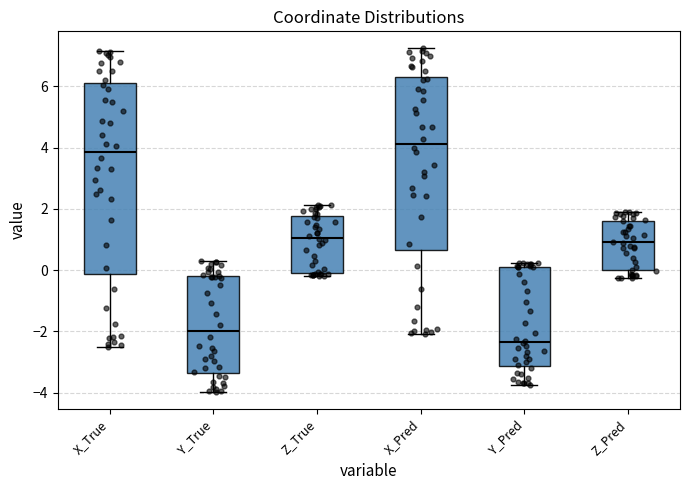

Which box's median line is the lowest?

Y_Pred